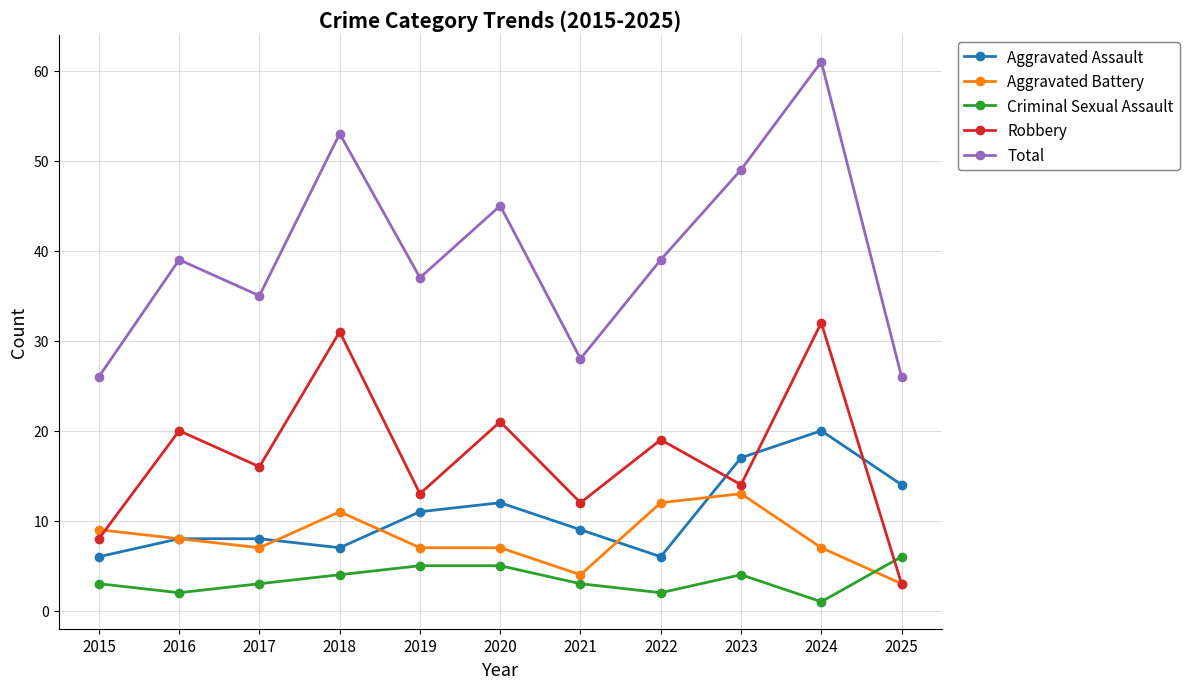

At which label is Robbery closest to 17?

2017